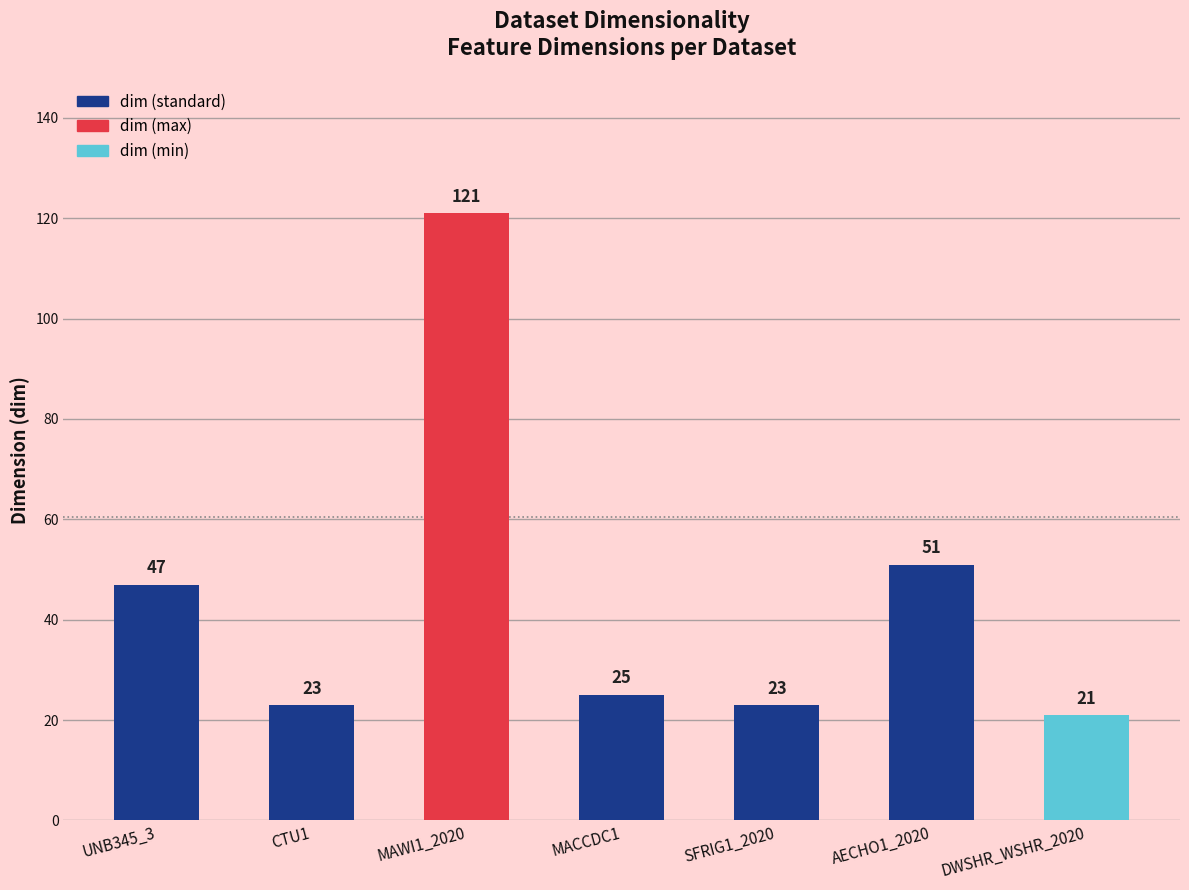

What is the label of the 4th bar from the left?

MACCDC1